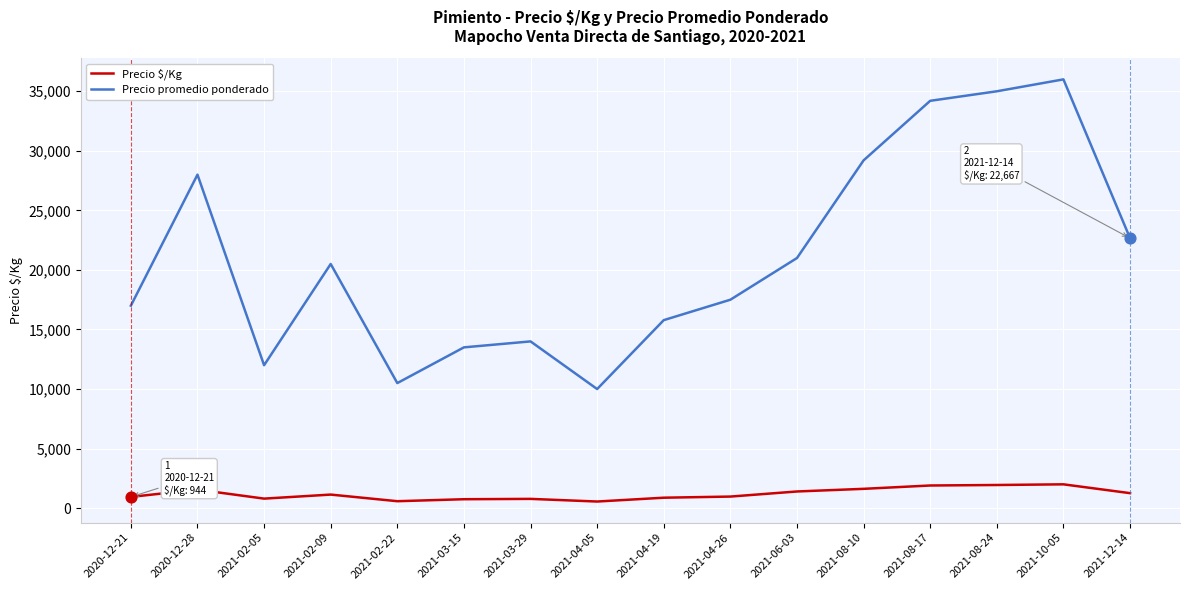

What is the total value across all series at 2021-06-03?

22400